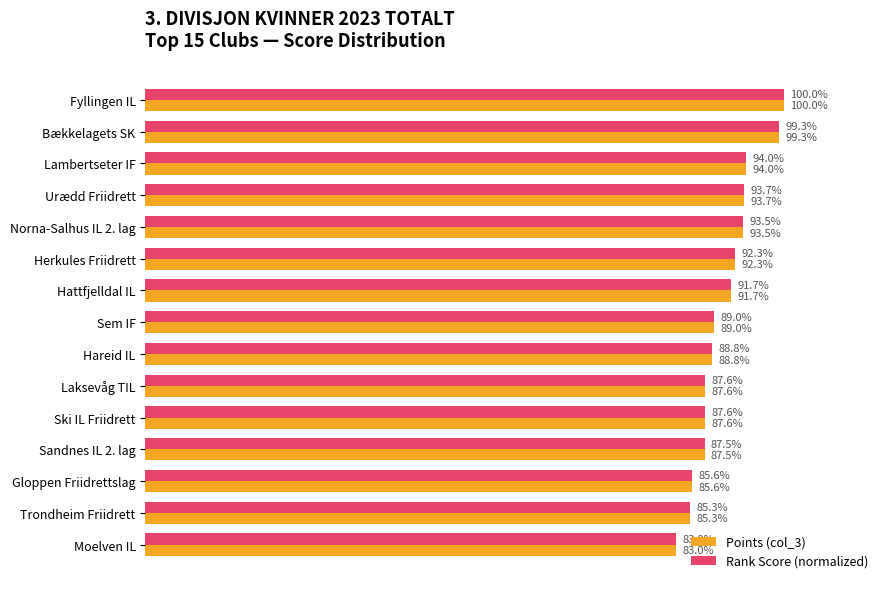

Which category has the highest value across all series?

Fyllingen IL